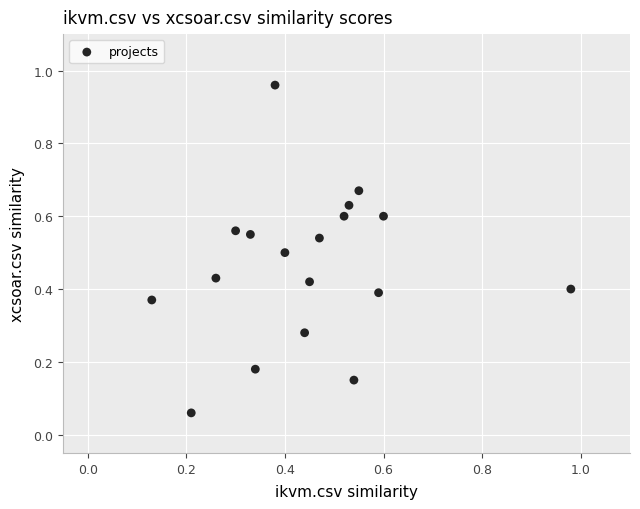

What is the range of Y values (max minus min)?

0.9